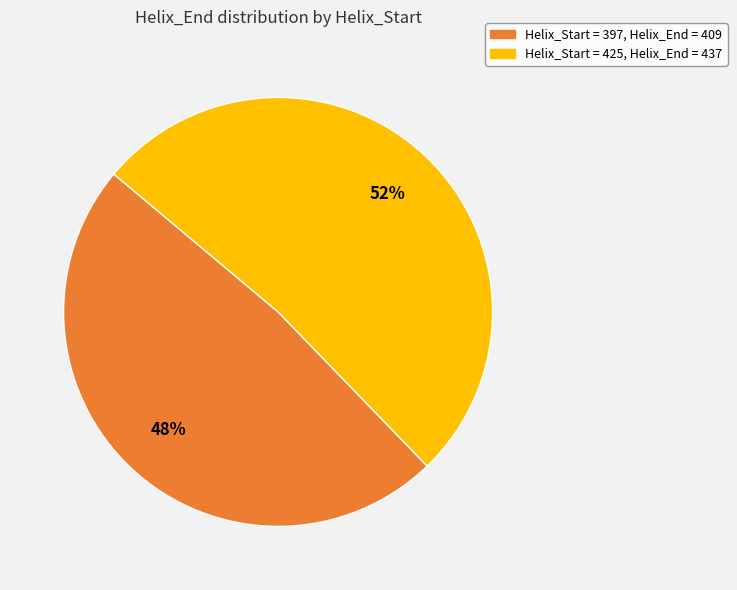

Which category has the smallest portion of the pie?

Helix_Start = 397, Helix_End = 409